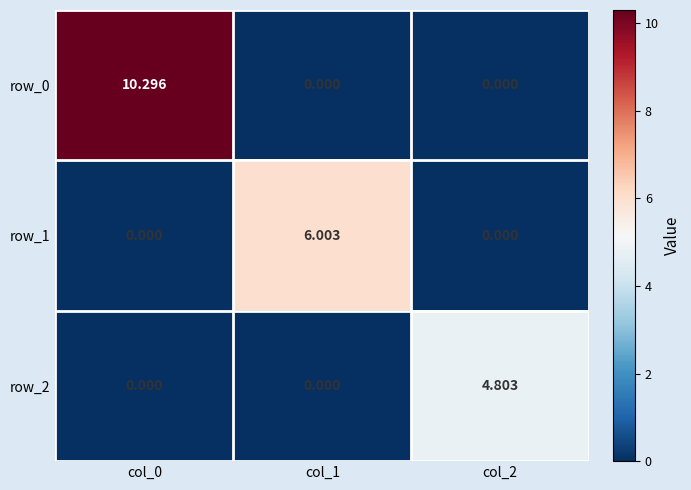

What is the difference between the row_1 values at col_1 and col_2?

6.0